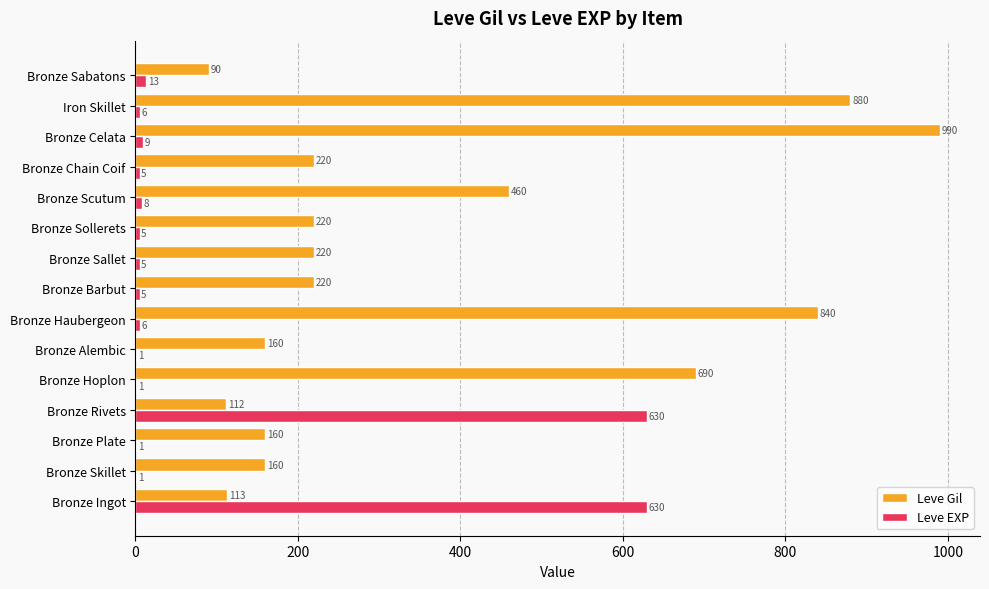

What is the greatest value displayed?

990